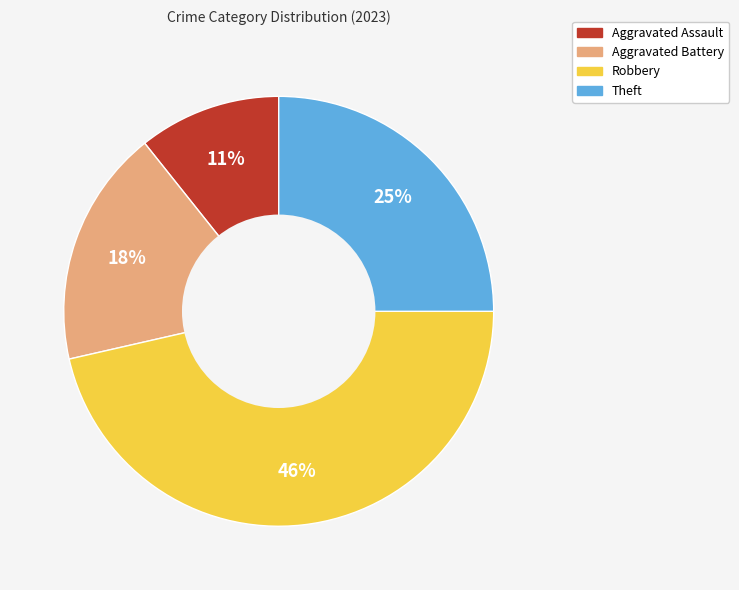

Is it true that Theft is 14% of the pie?

False